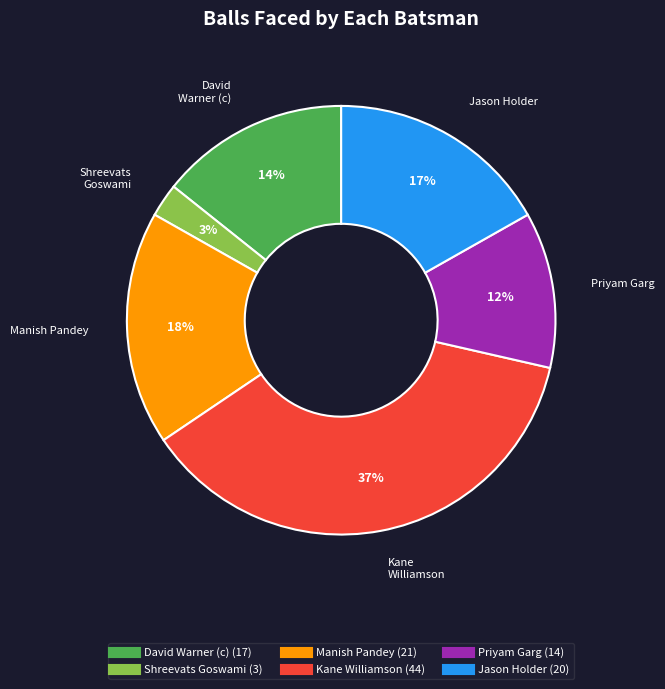

Does any single category account for the majority?

No